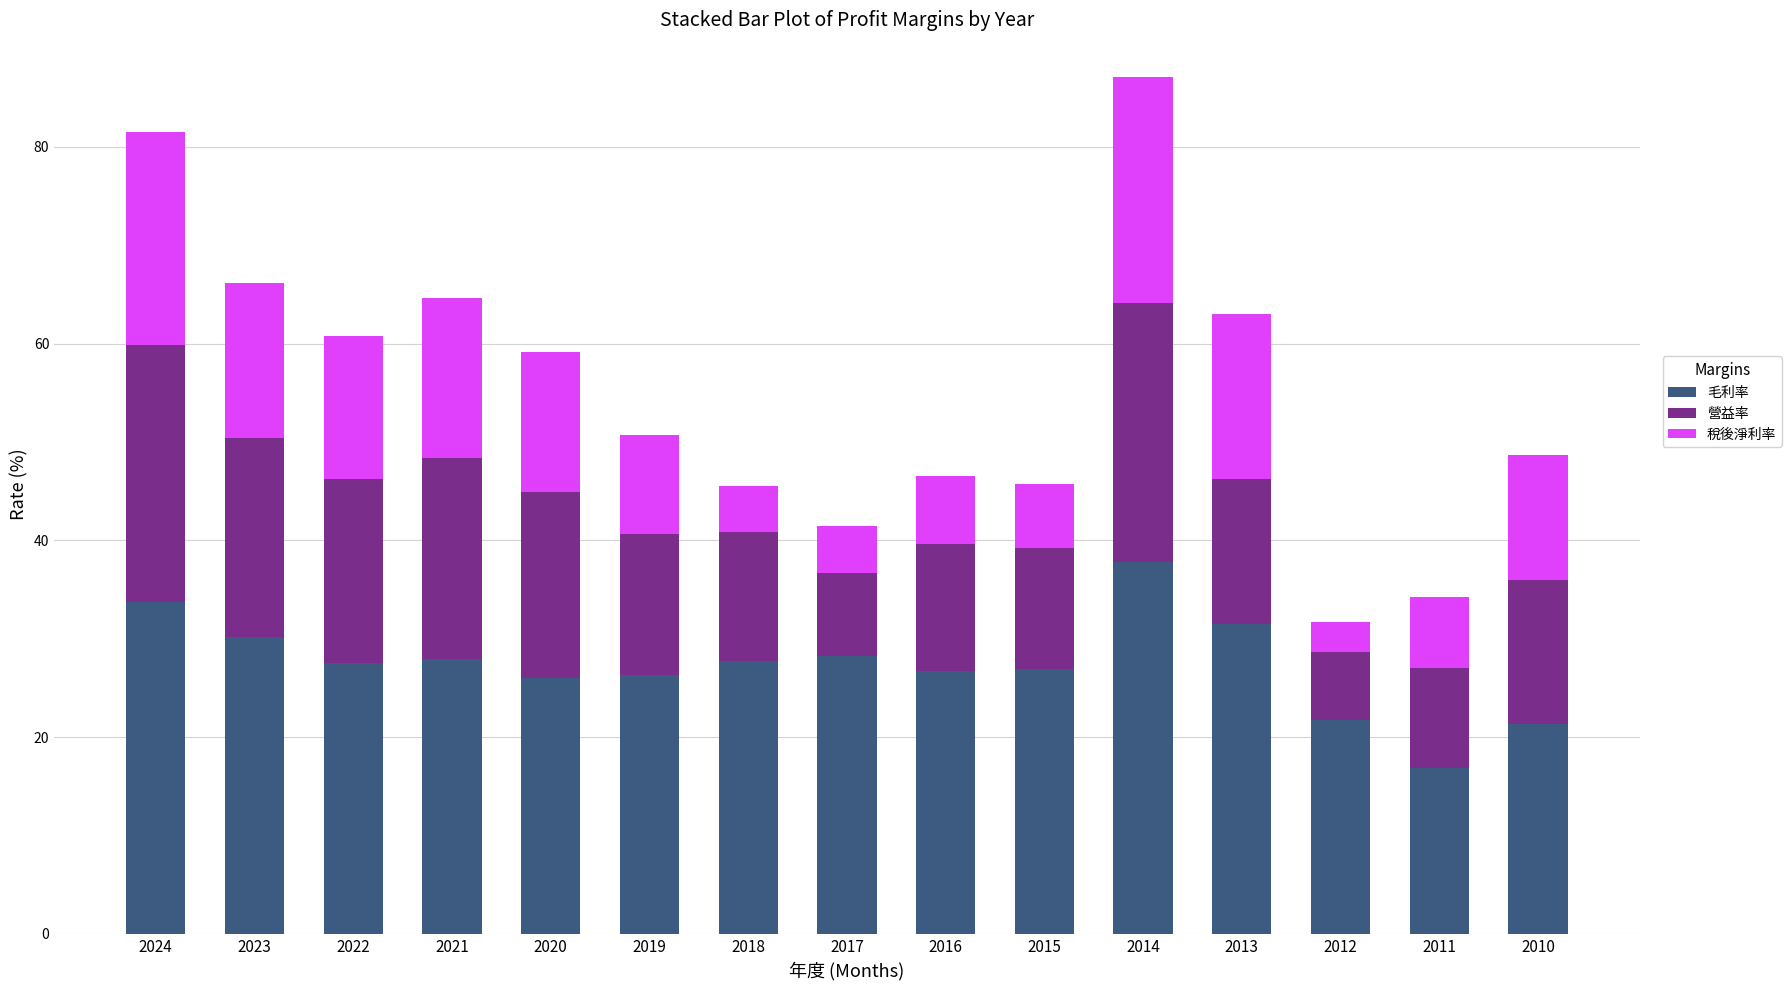

What is the average value of the 毛利率 series?

27.4